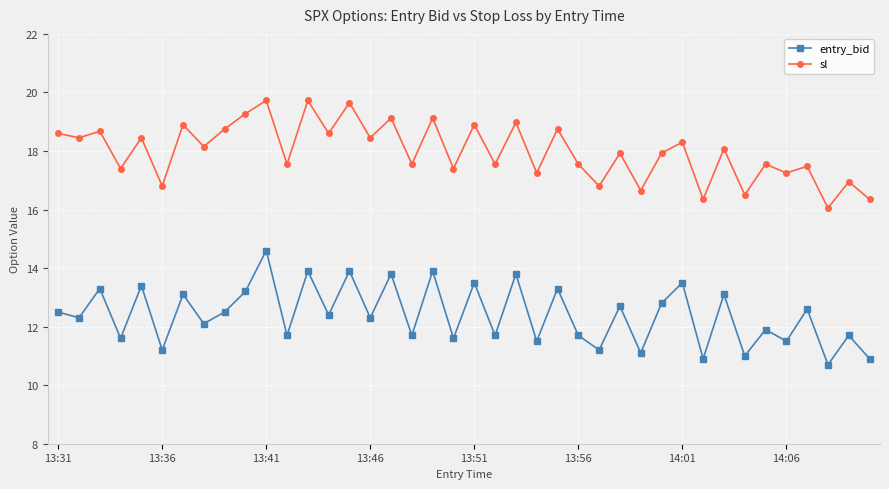

What is the difference between the second highest and minimum values in the sl series?

3.7